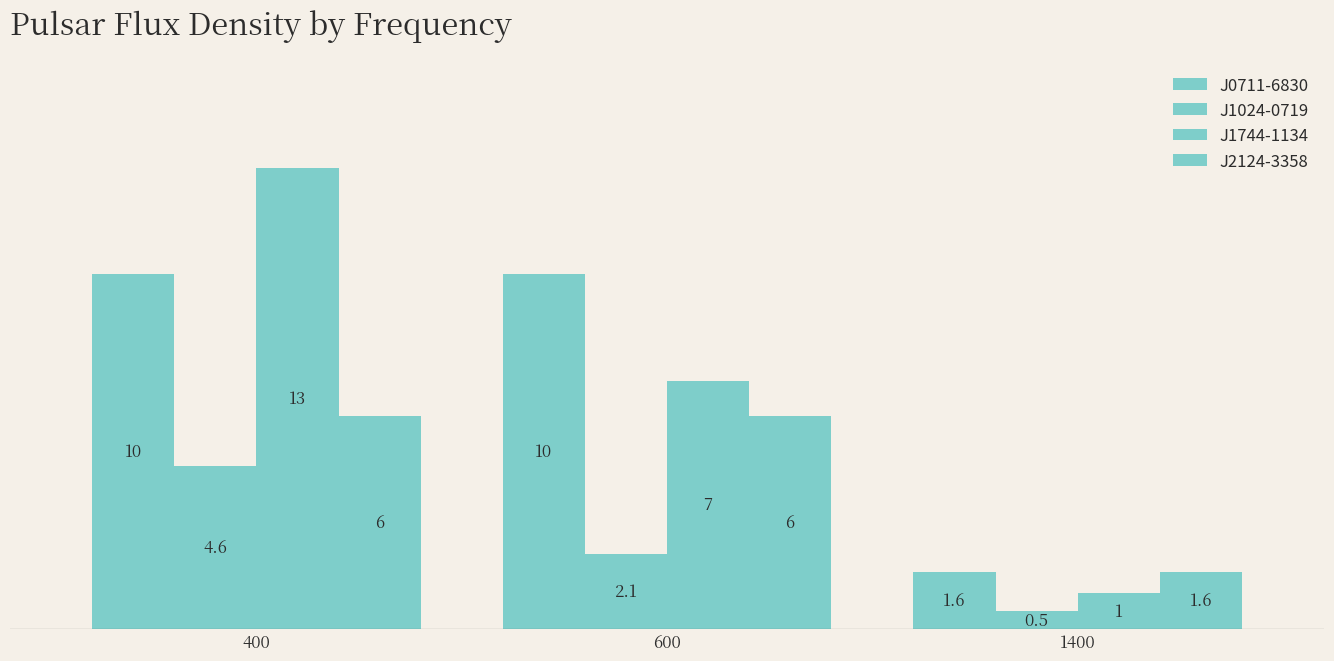

At which label does J1744-1134 first exceed 7?

400